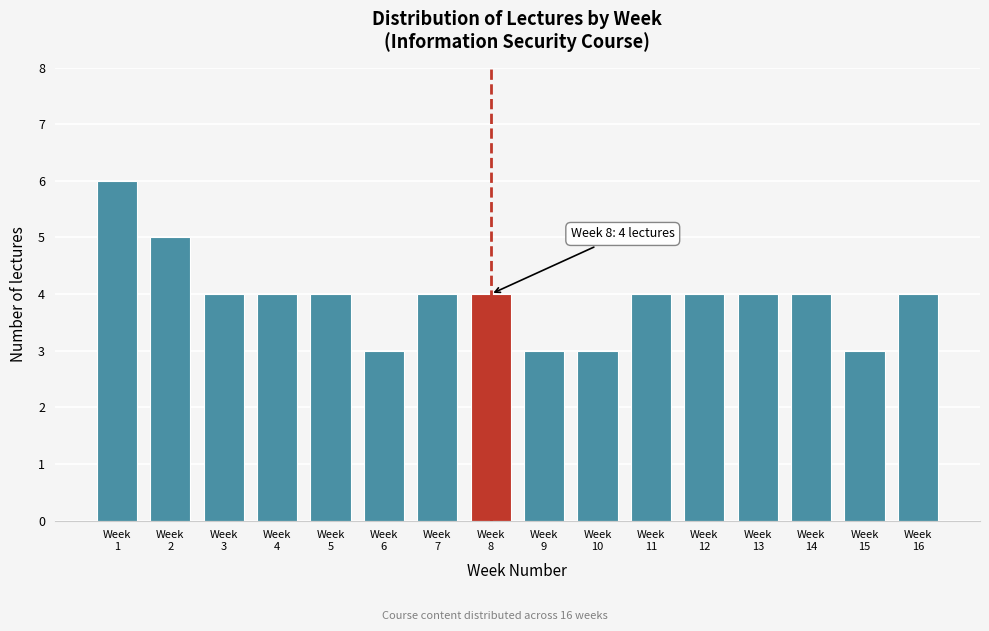

Reading right to left, what are all the values shown in this chart?

4	3	4	4	4	4	3	3	4	4	3	4	4	4	5	6